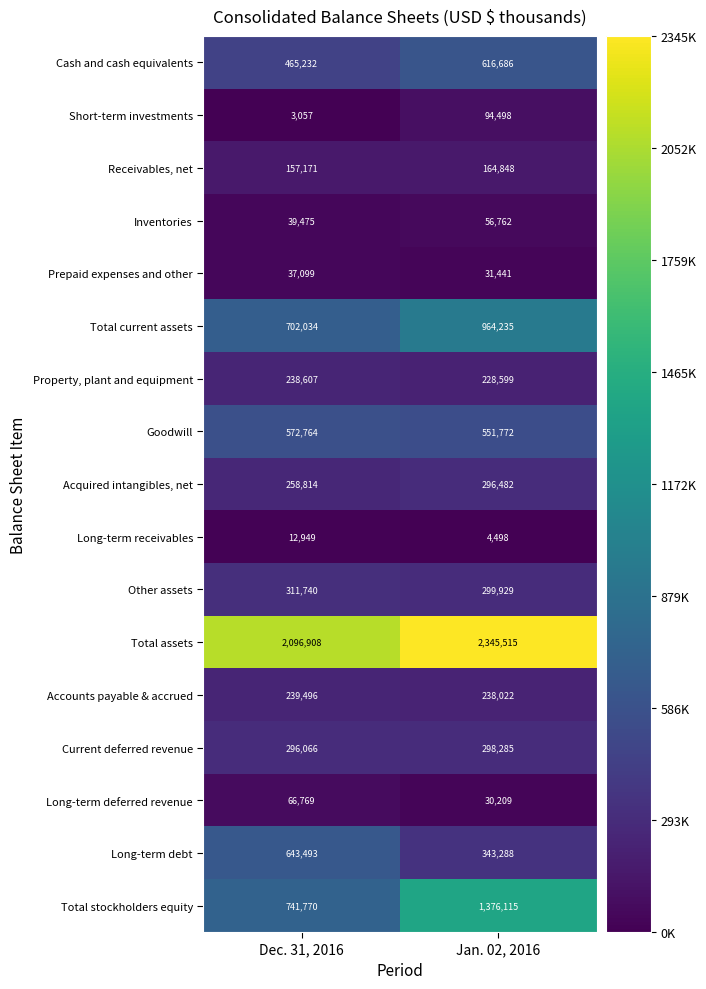

What is the average value of the Long-term receivables series?

8724